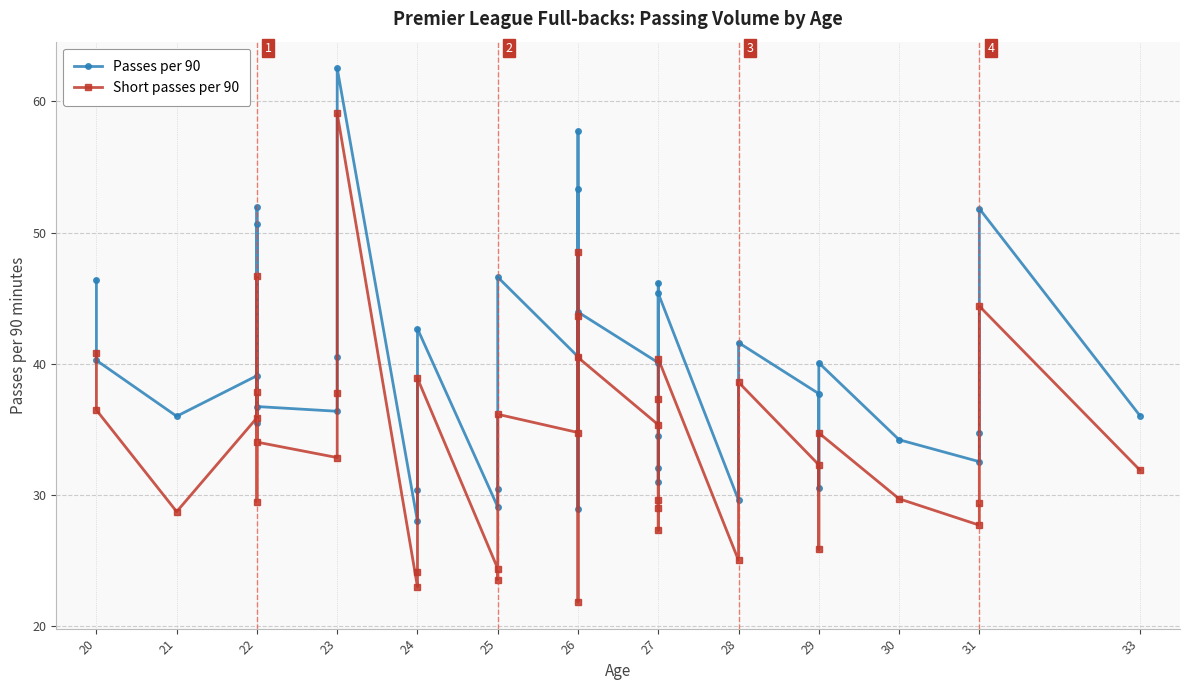

How many interior local peaks does the Short passes per 90 series have?

13